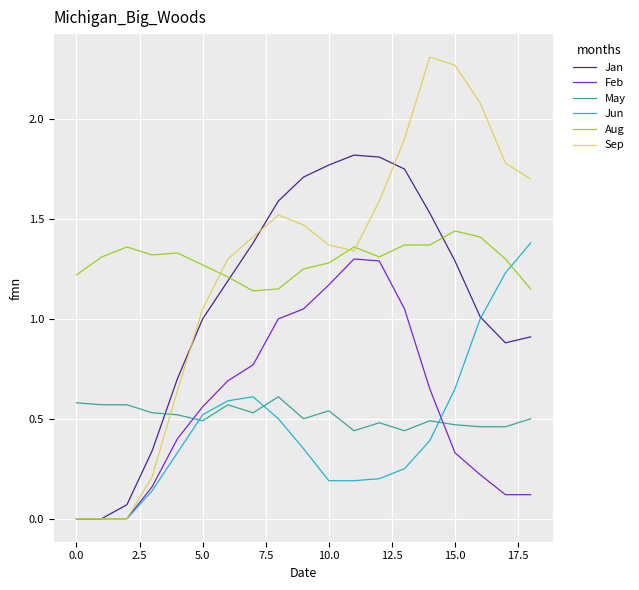

After their last crossing, which series has the higher values: Sep or May?

Sep